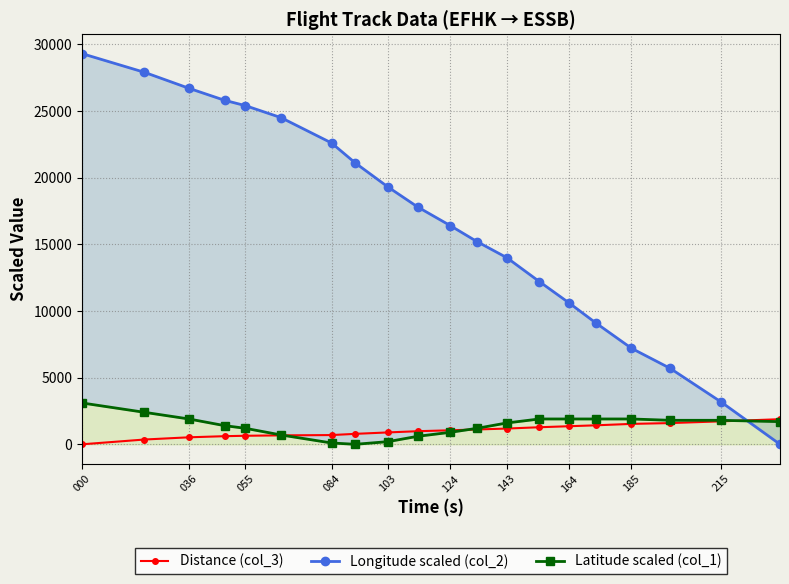

Does the chart display data point markers on the line(s)?

Yes